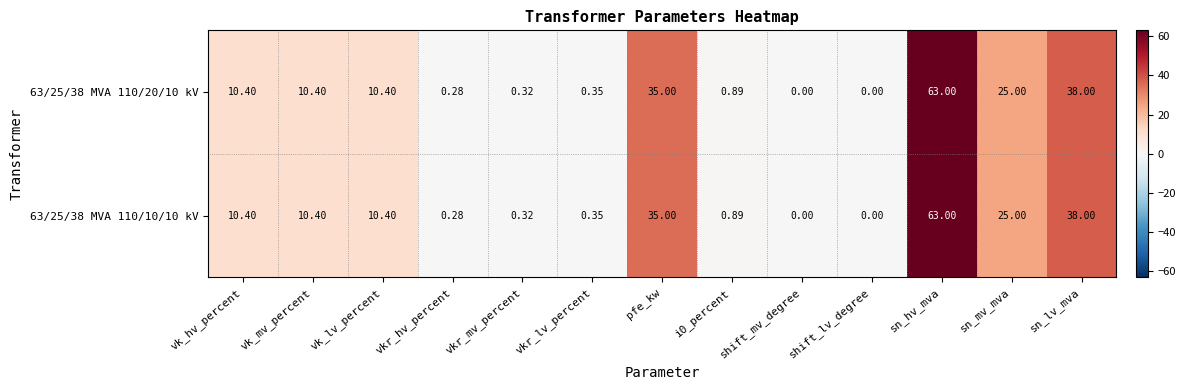

Count the number of categories in the chart.

13